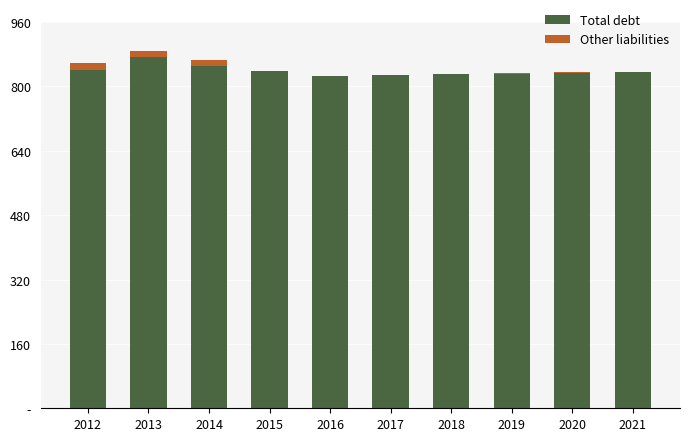

Rank the series by their average value, from highest to lowest.

Total debt, Other liabilities